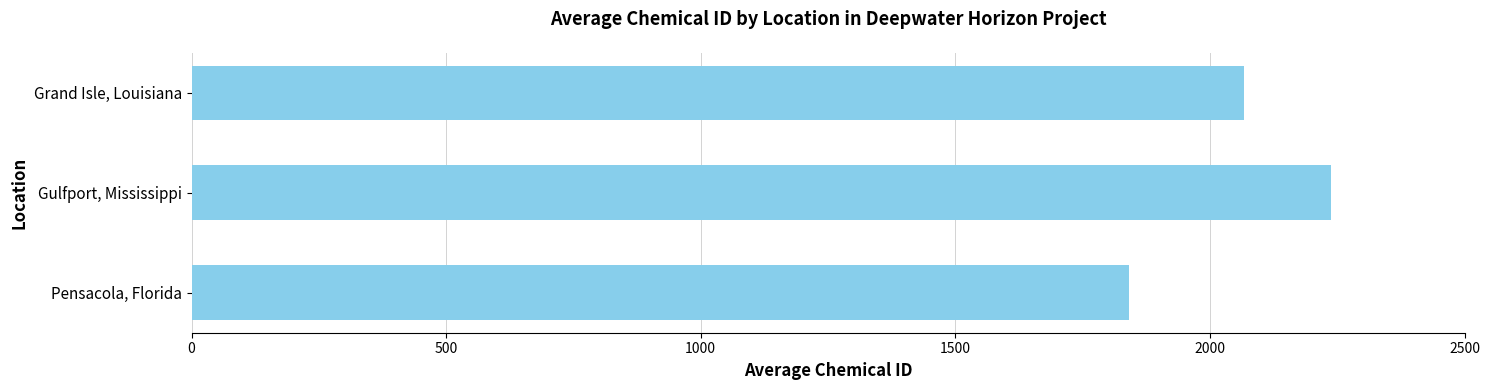

What is the difference between the maximum and minimum values?

396